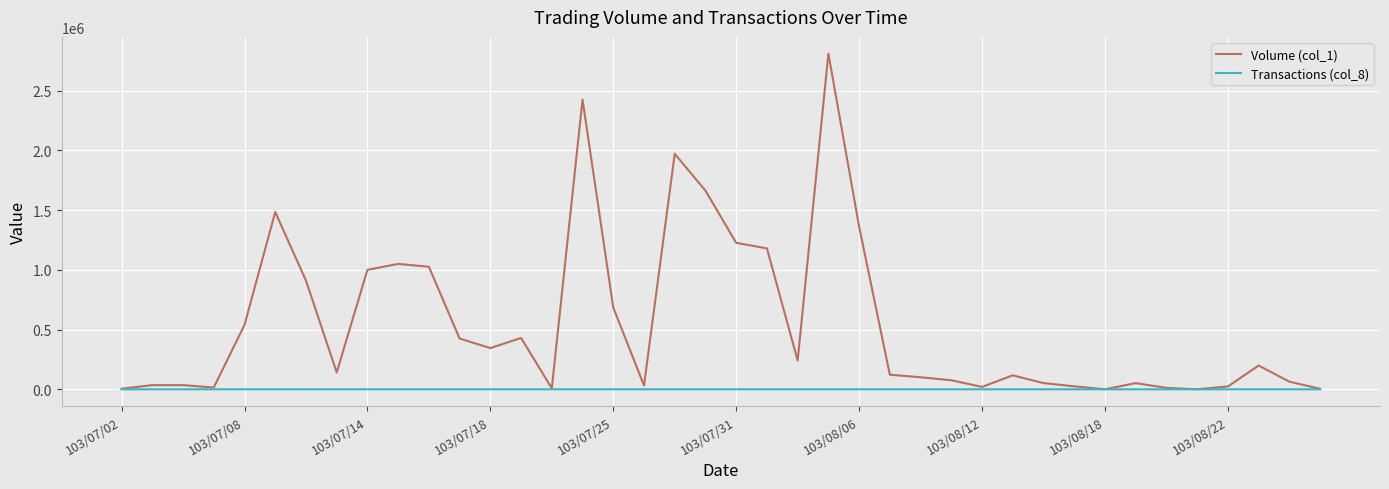

Which series has the largest total across all categories?

Volume (col_1)